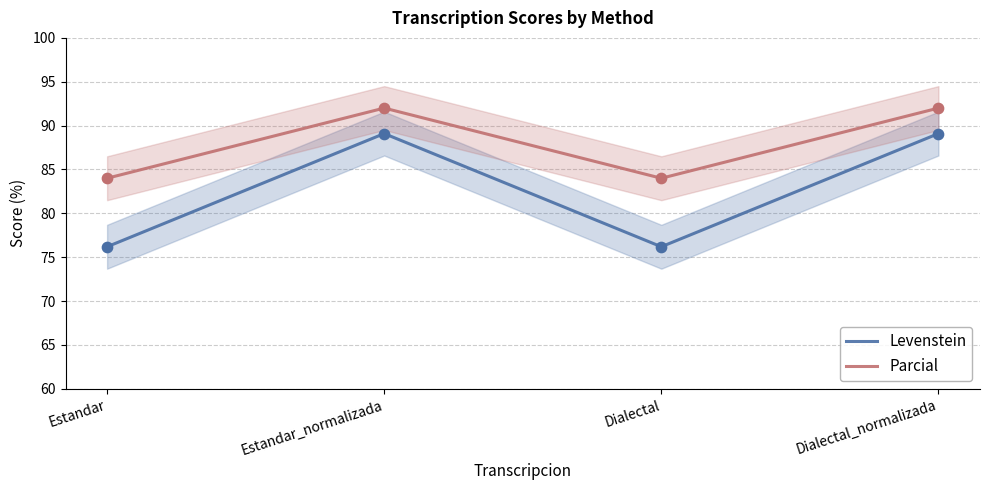

What are all the series names shown in the legend?

Levenstein, Parcial